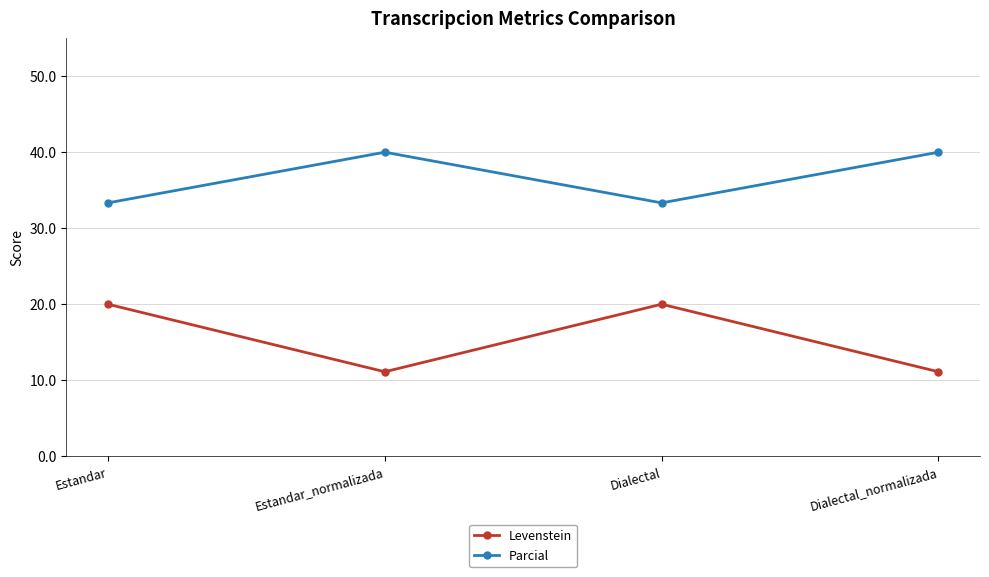

Count the number of data series in this chart.

2